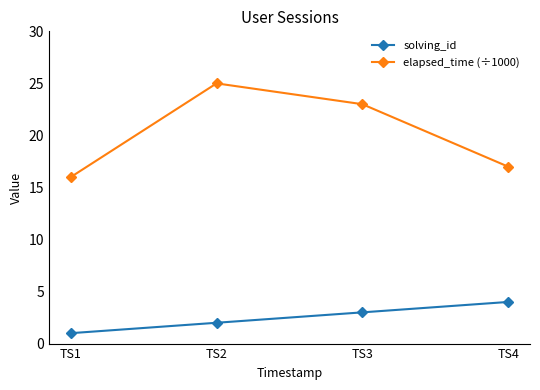

What are all the series names shown in the legend?

solving_id, elapsed_time (÷1000)